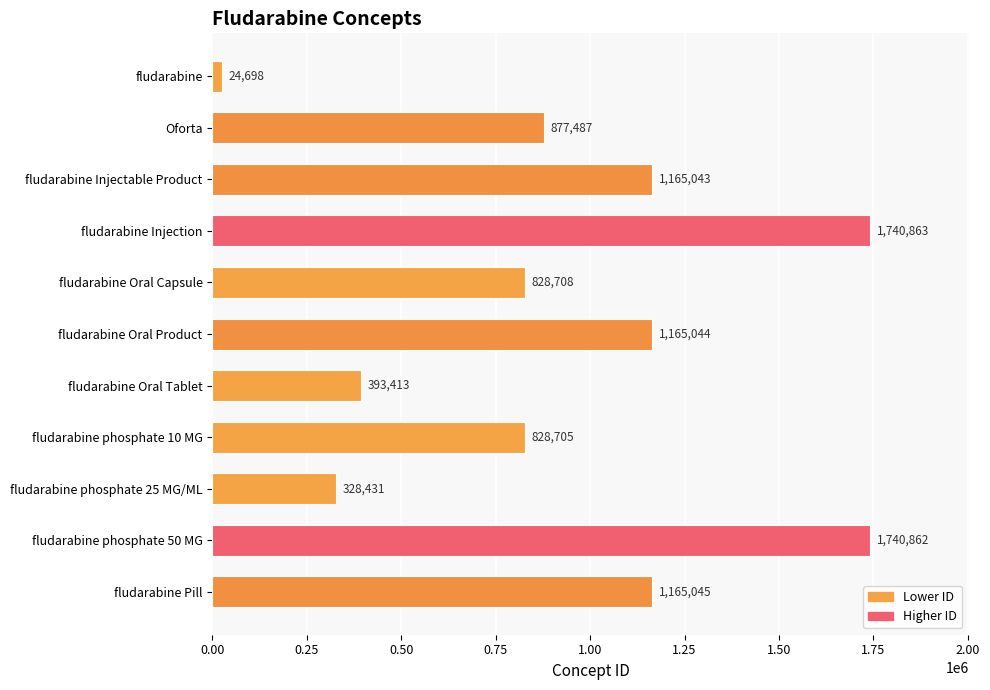

Reading top to bottom, list all the values displayed in this chart.

fludarabine=24698	Oforta=877487	fludarabine Injectable Product=1165043	fludarabine Injection=1740863	fludarabine Oral Capsule=828708	fludarabine Oral Product=1165044	fludarabine Oral Tablet=393413	fludarabine phosphate 10 MG=828705	fludarabine phosphate 25 MG/ML=328431	fludarabine phosphate 50 MG=1740862	fludarabine Pill=1165045